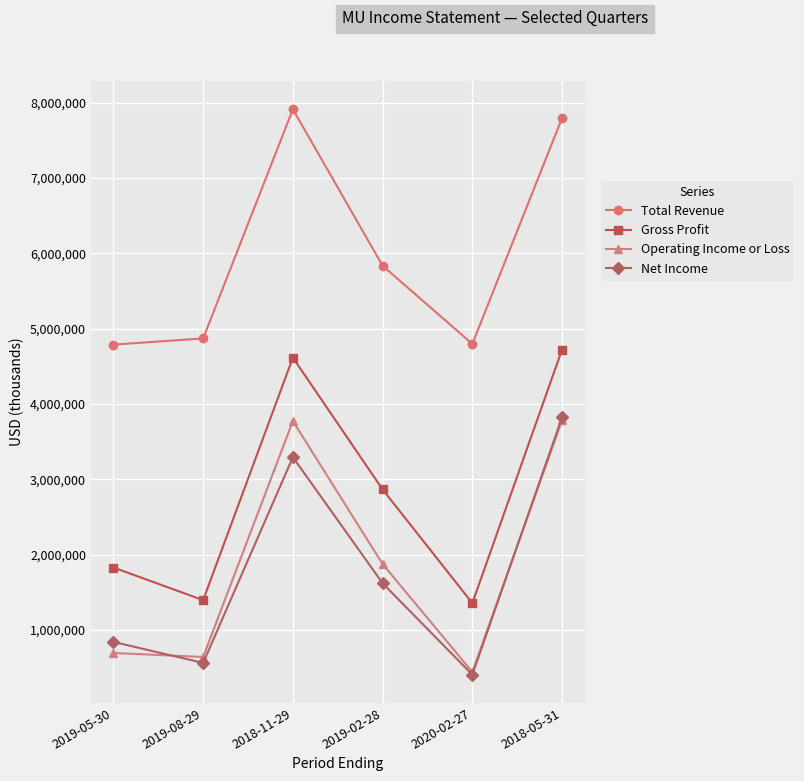

What position from the left is 2019-05-30?

1